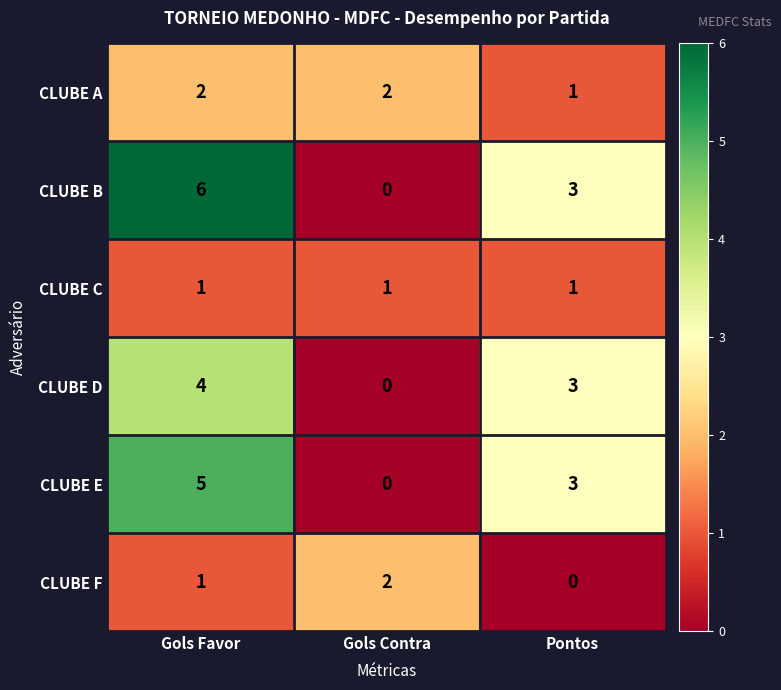

Which series has the largest range (max minus min)?

CLUBE B